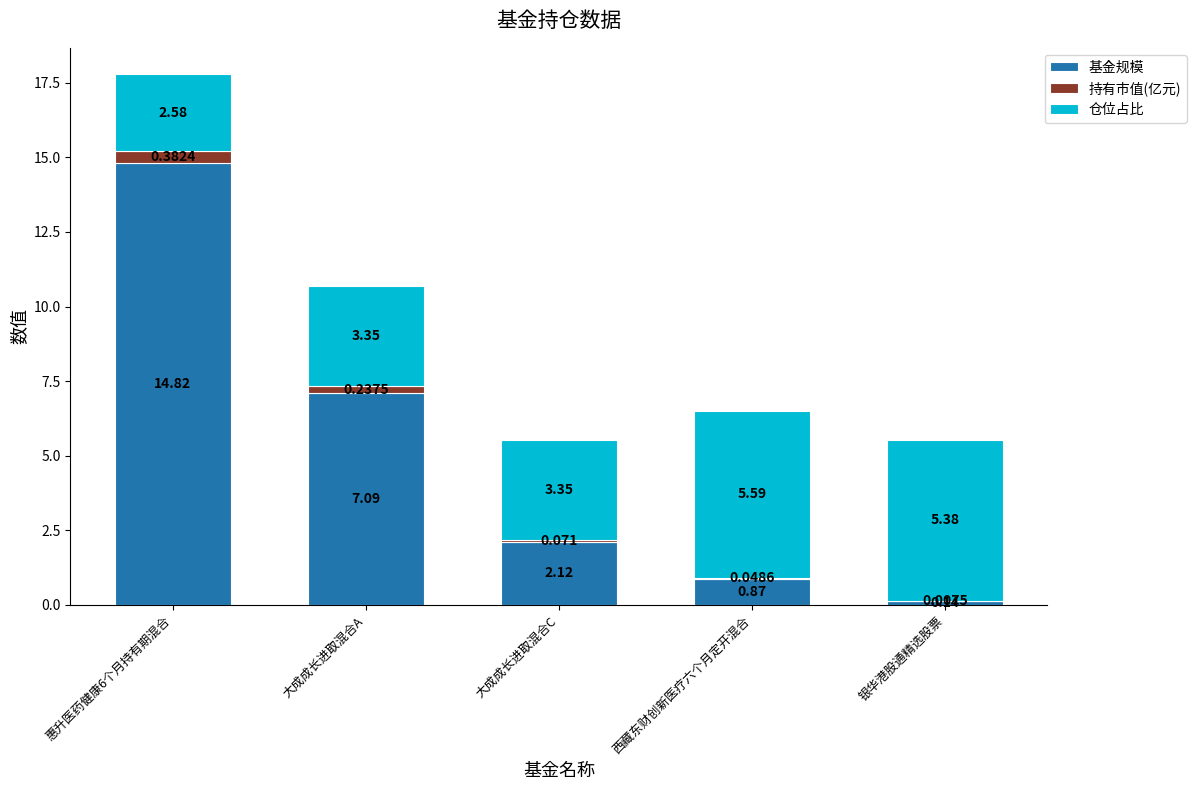

Read the 持有市值(亿元) value at 惠升医药健康6个月持有期混合.

0.4